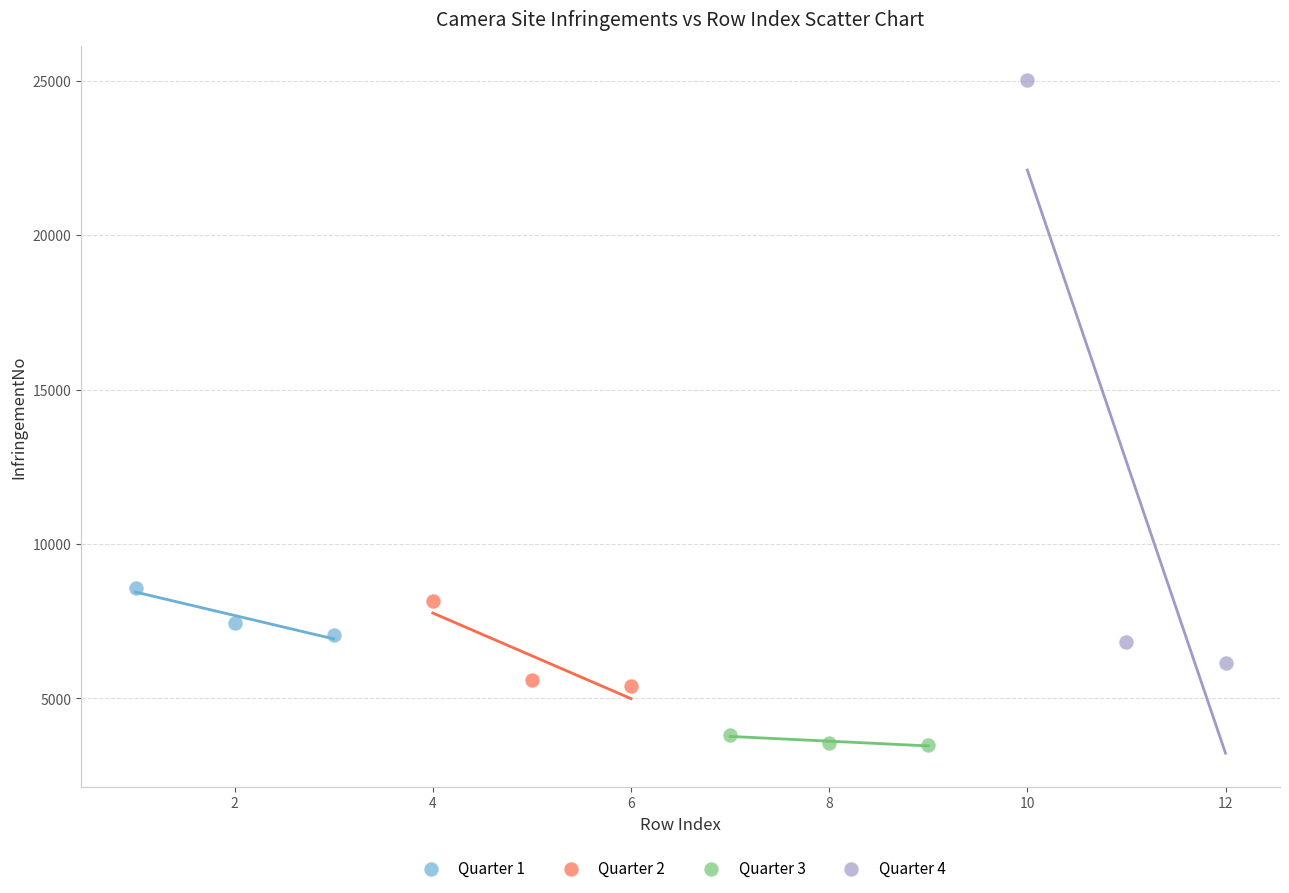

Which series has the widest spread of Y values?

Quarter 4